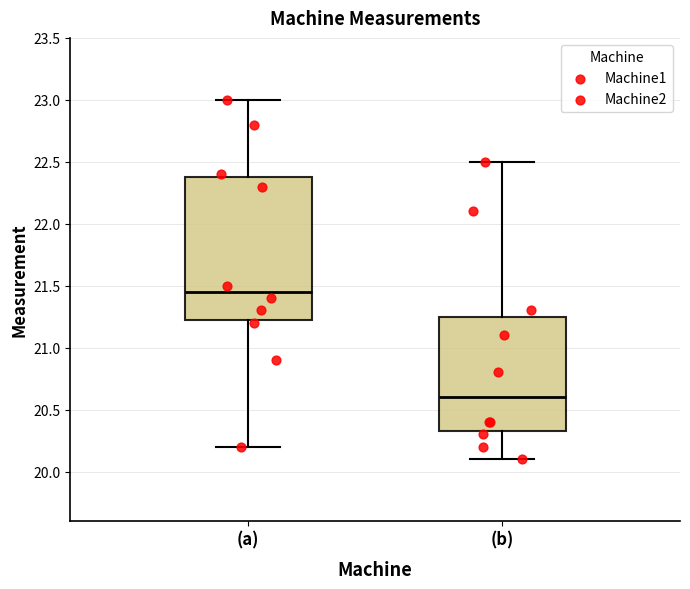

Which box has the highest median line?

(a)